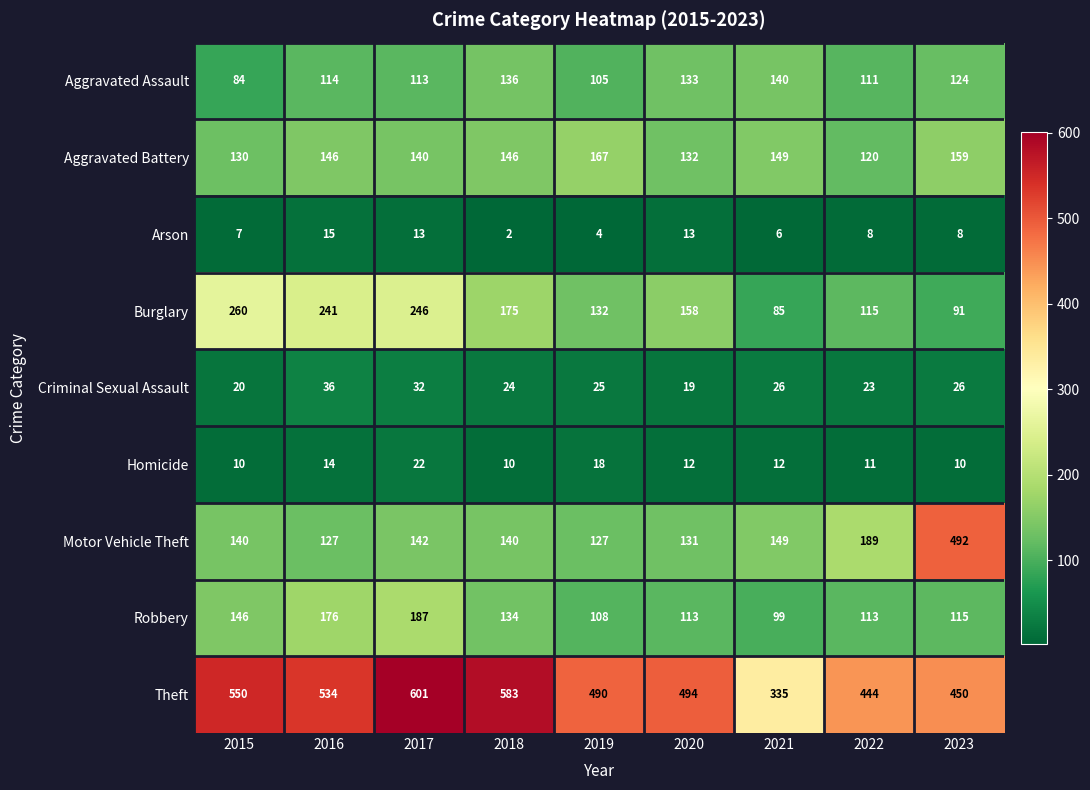

At 2020, list the series in order from smallest to largest.

Homicide, Arson, Criminal Sexual Assault, Robbery, Motor Vehicle Theft, Aggravated Battery, Aggravated Assault, Burglary, Theft